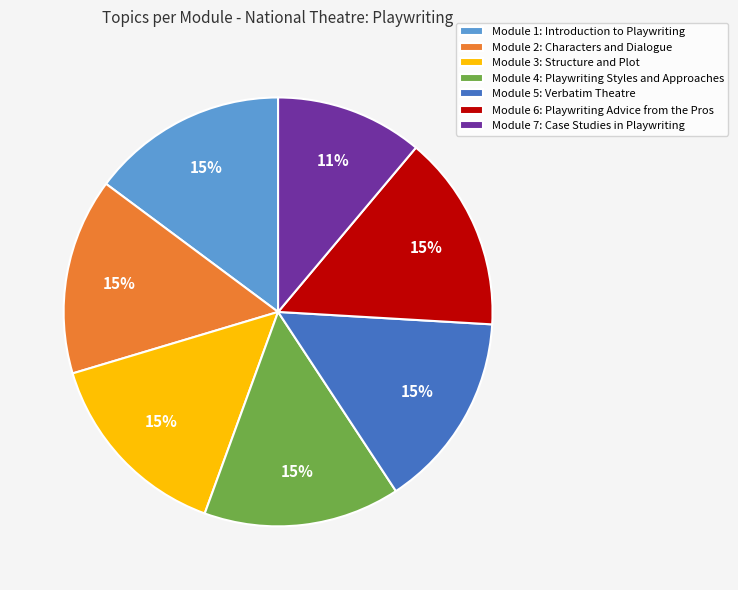

Does any single category account for the majority?

No